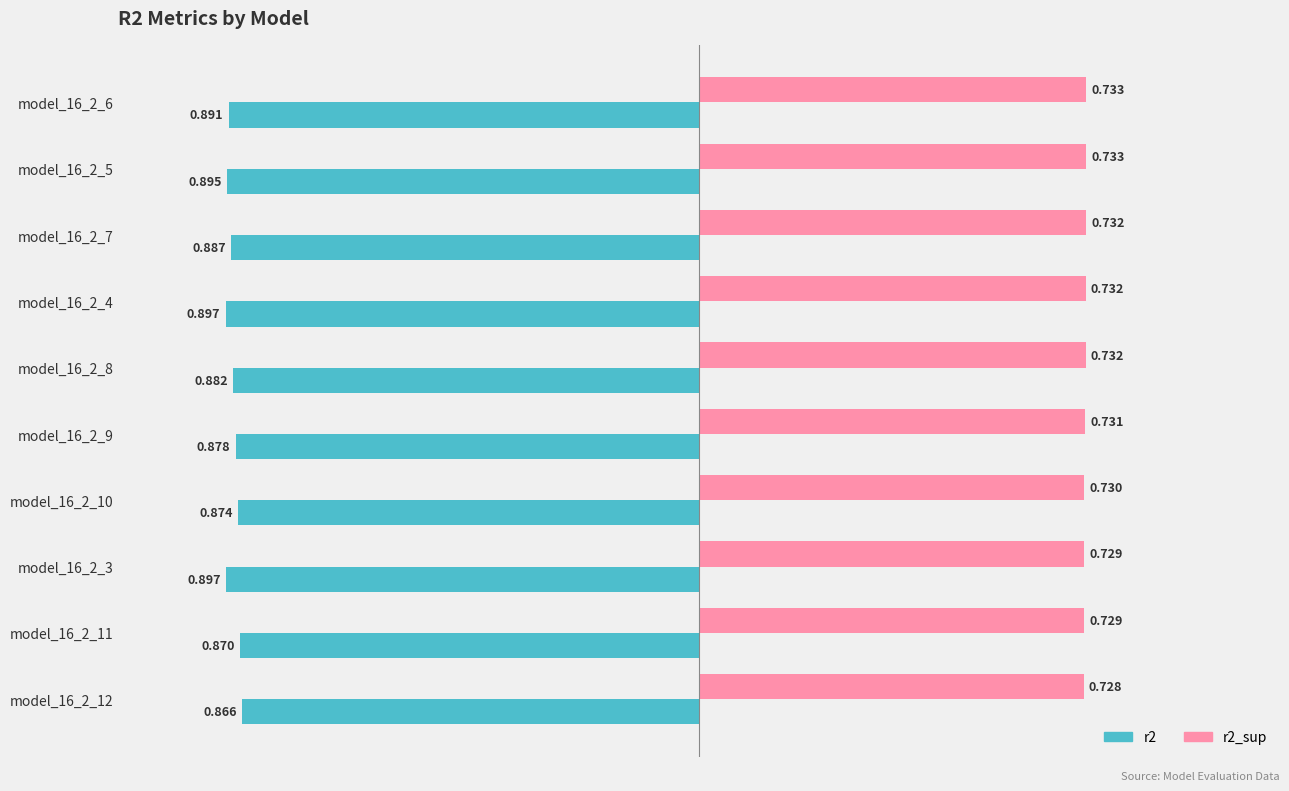

At which label is r2_sup closest to 0?

model_16_2_12